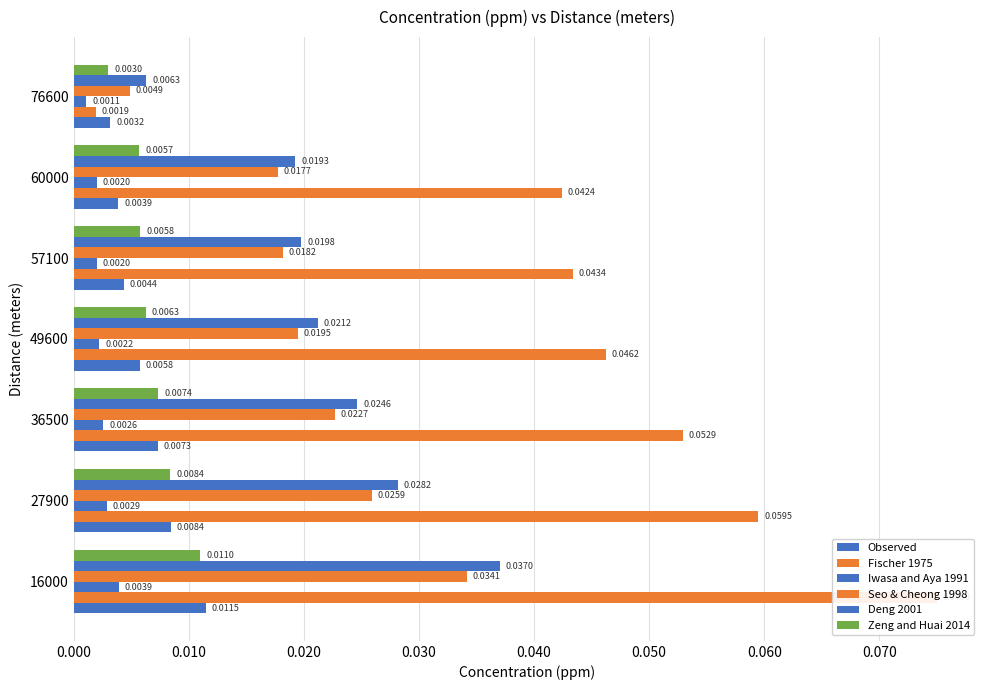

True or false: Zeng and Huai 2014 has a value of 0.0 at 76600.

True